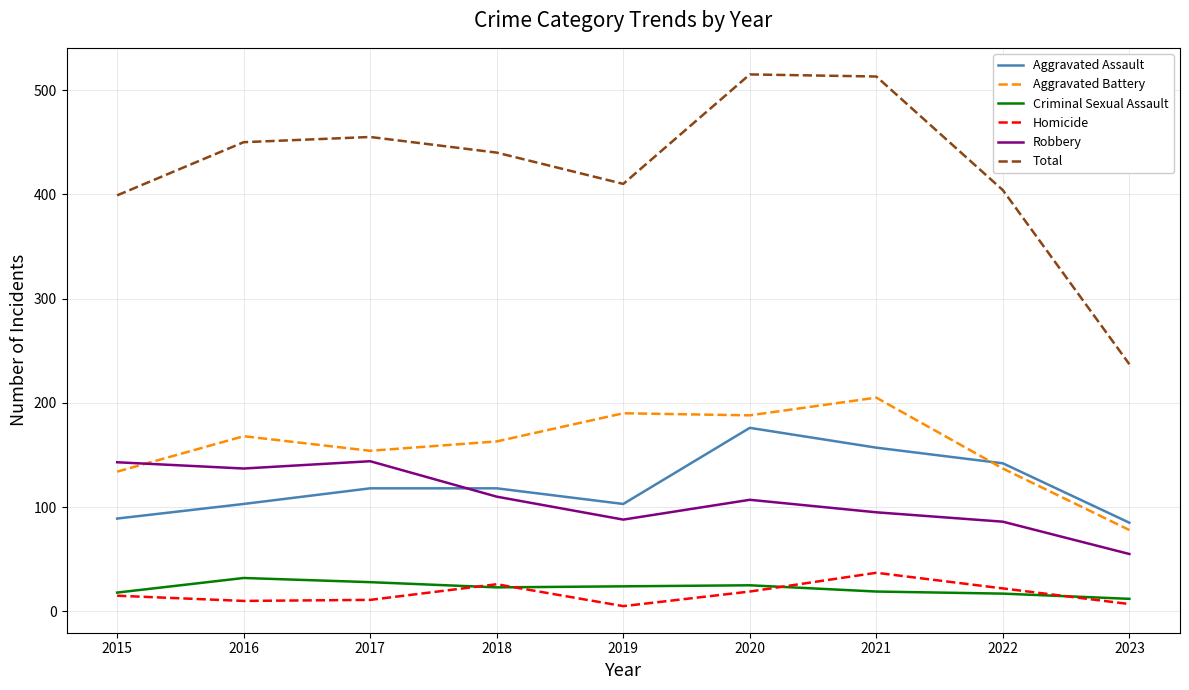

True or false: Total and Criminal Sexual Assault intersect in this chart.

False